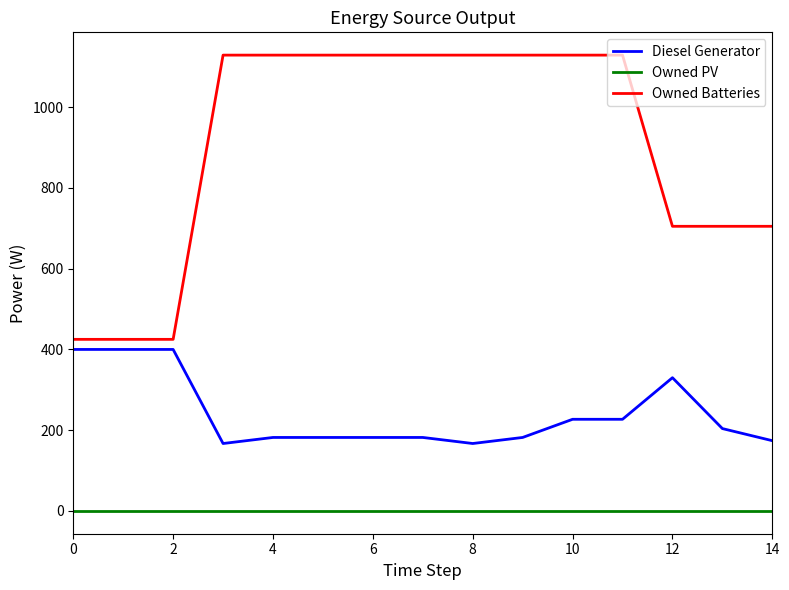

True or false: Owned PV and Diesel Generator intersect in this chart.

False